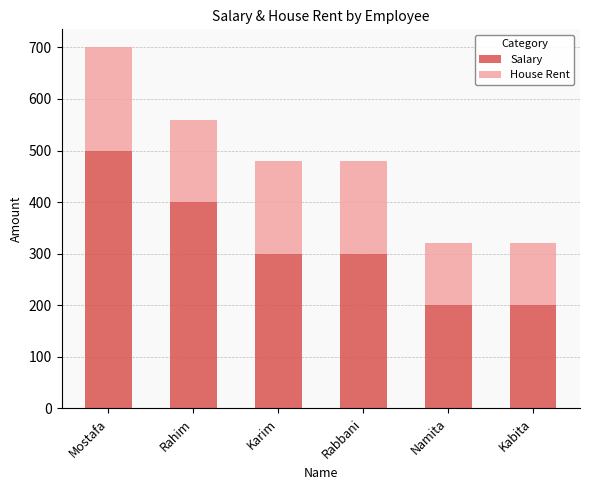

What is the sum of the Salary values at Kabita and Karim?

500